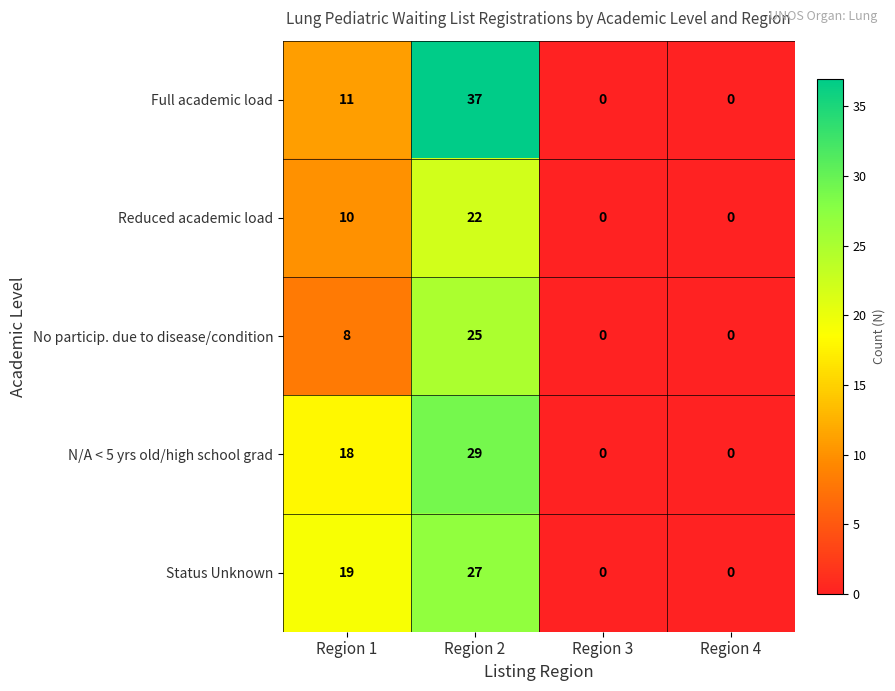

Reading left to right, extract all data points from this chart.

Full academic load: 11	37	0	0
Reduced academic load: 10	22	0	0
No particip. due to disease/condition: 8	25	0	0
N/A < 5 yrs old/high school grad: 18	29	0	0
Status Unknown: 19	27	0	0